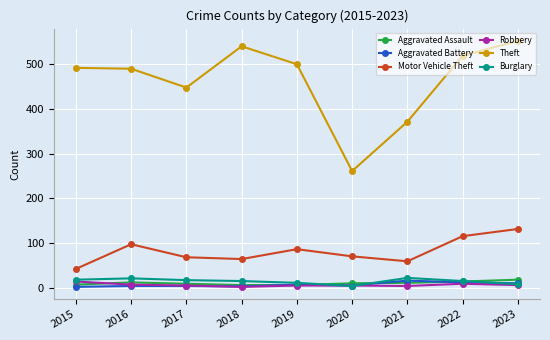

True or false: Aggravated Assault and Motor Vehicle Theft intersect in this chart.

False